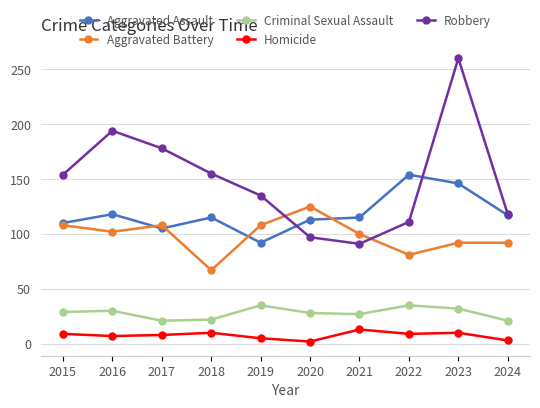

How many values in the Aggravated Battery series are below 102?

5